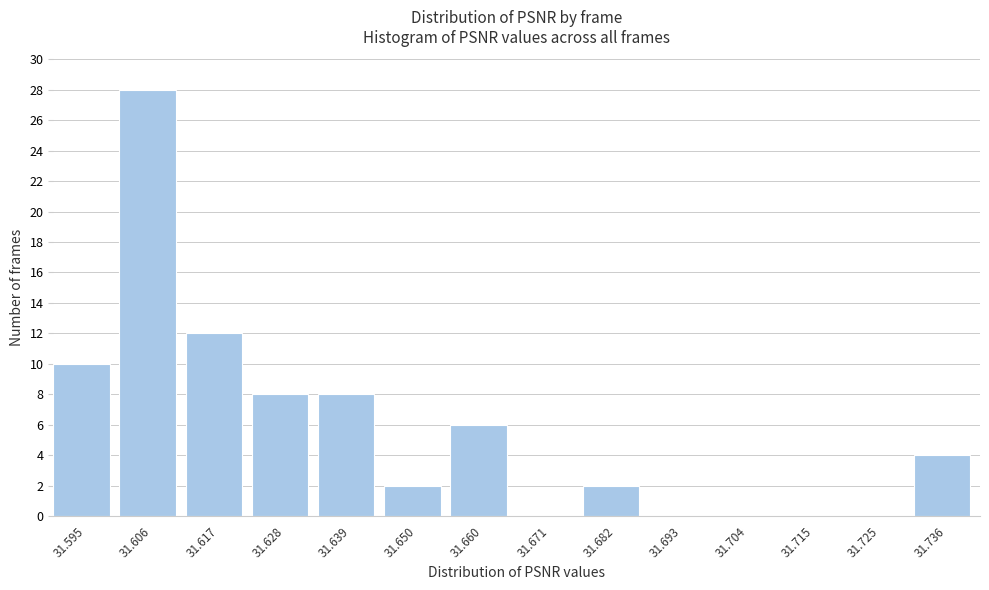

Reading left to right, transcribe this chart: for each bar, give the range it covers on the x-axis and its height. Neither the bar edges nor the heights are printed on the chart, so give them approximately, as read against the axes.

31.590 to 31.600: 10
31.600 to 31.612: 28
31.612 to 31.622: 12
31.622 to 31.634: 8
31.634 to 31.644: 8
31.644 to 31.654: 2
31.654 to 31.666: 6
31.666 to 31.676: 0
31.676 to 31.688: 2
31.688 to 31.698: 0
31.698 to 31.710: 0
31.710 to 31.720: 0
31.720 to 31.730: 0
31.730 to 31.742: 4